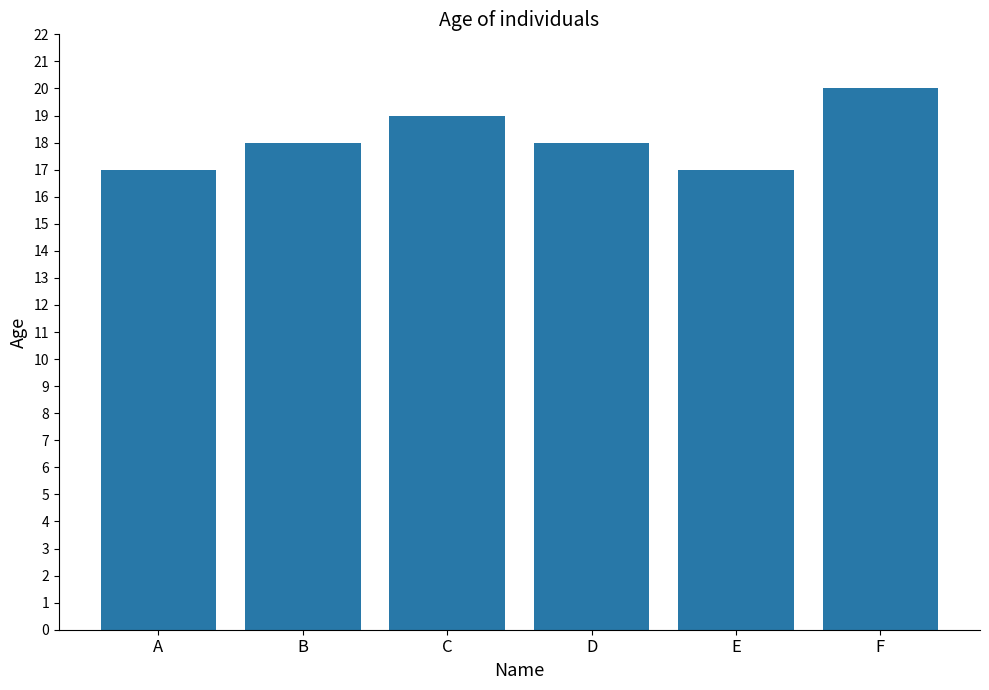

Reading left to right, extract all data points from this chart.

17	18	19	18	17	20